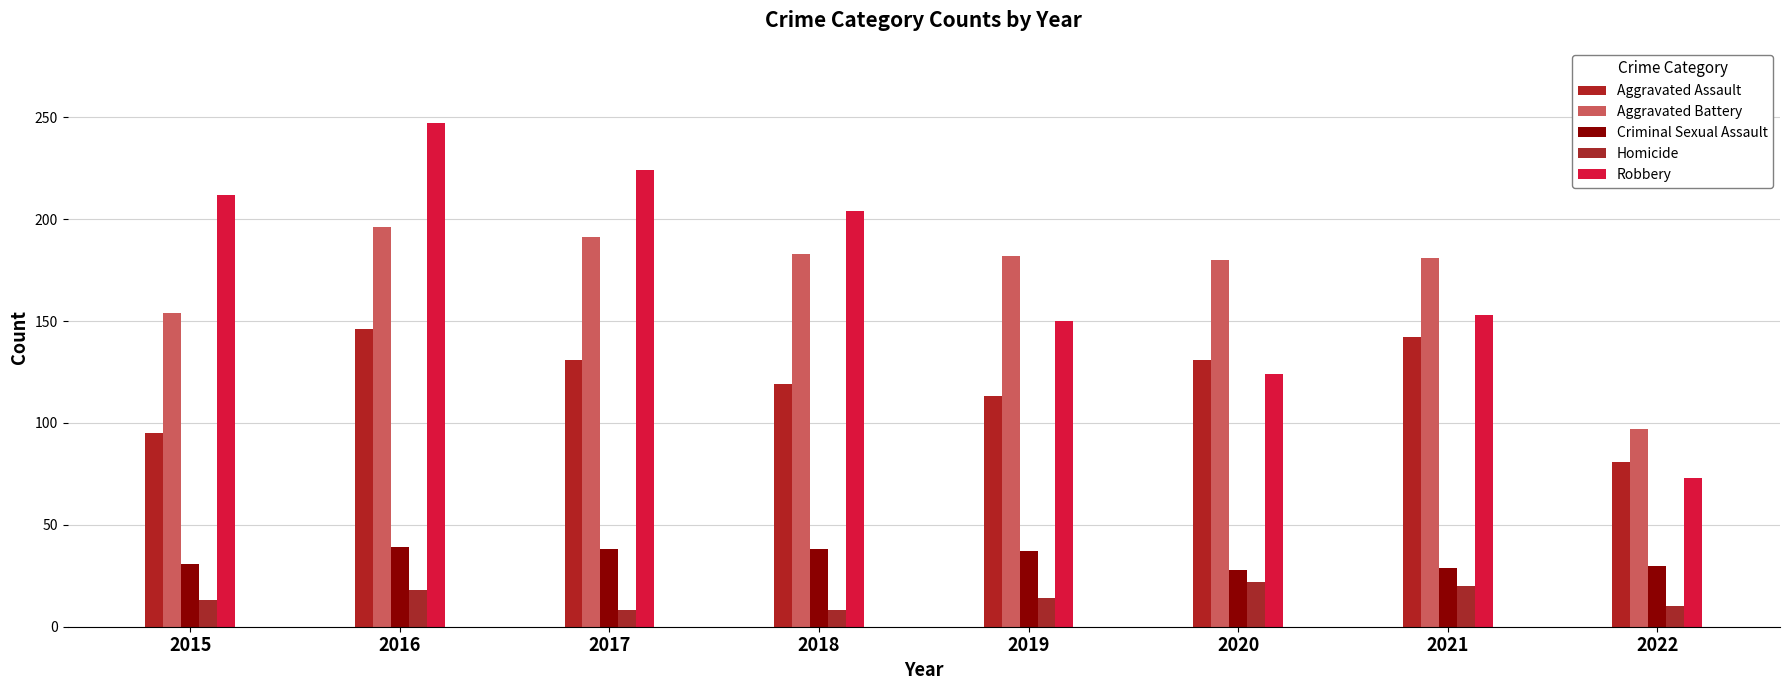

What is the total value across all series at 2020?

485